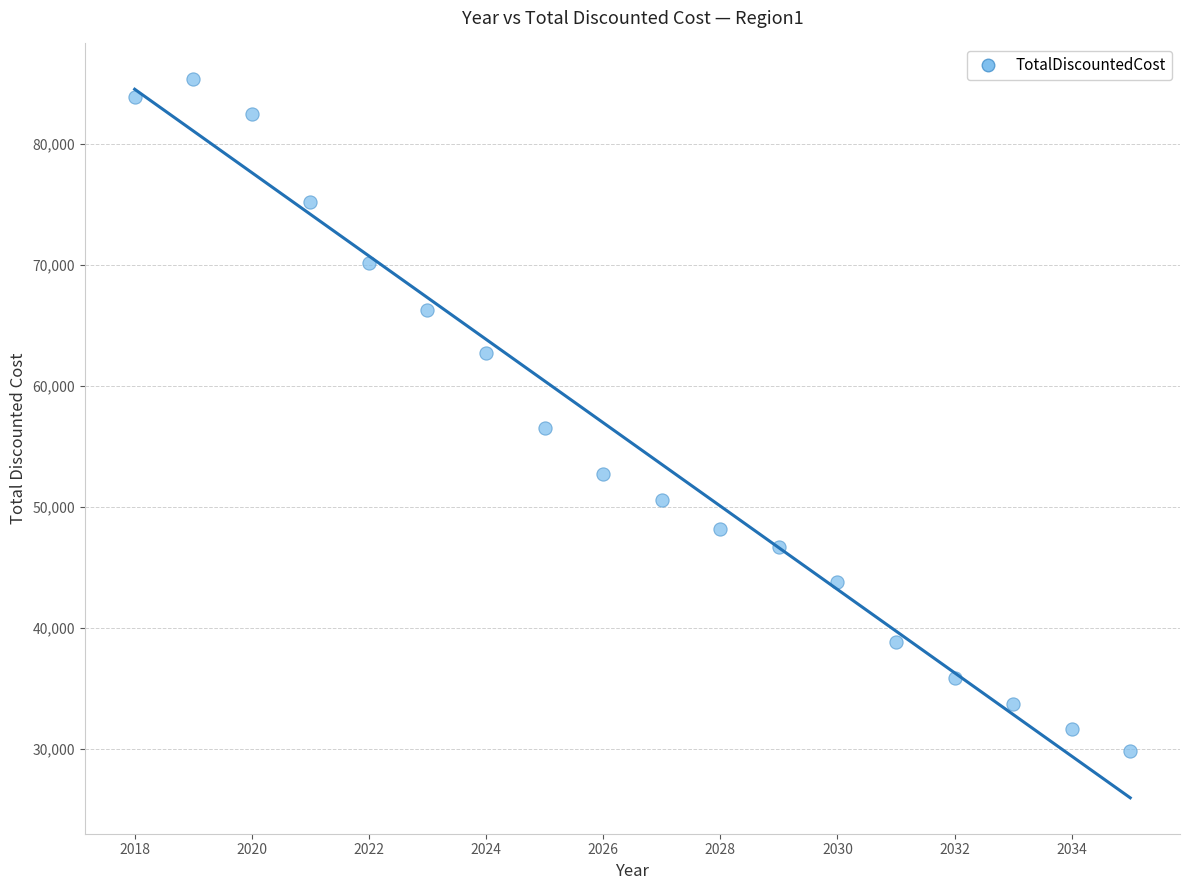

What Y value in the scatter plot is closest to 57562?

56510.7